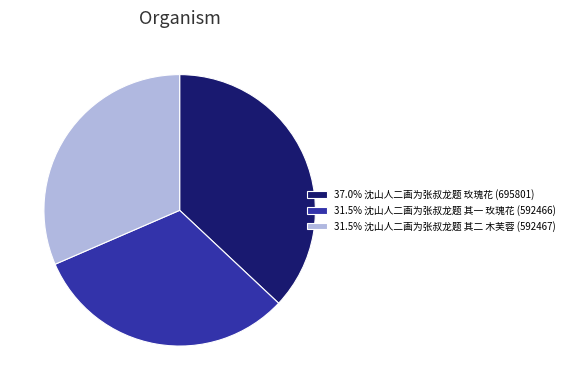

Is the sum of 31.5% 沈山人二画为张叔龙题 其二 木芙蓉 (592467) and 37.0% 沈山人二画为张叔龙题 玫瑰花 (695801) greater than half?

Yes